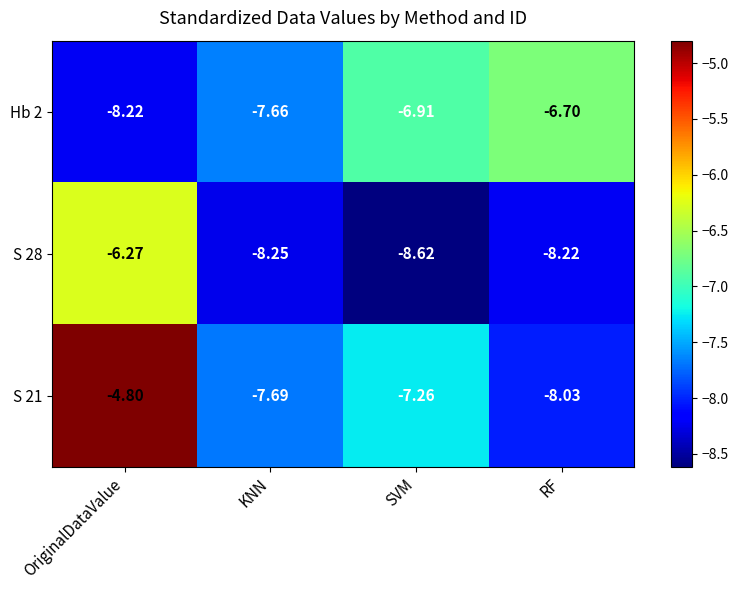

What is the spread (max minus min) of values at SVM?

1.7